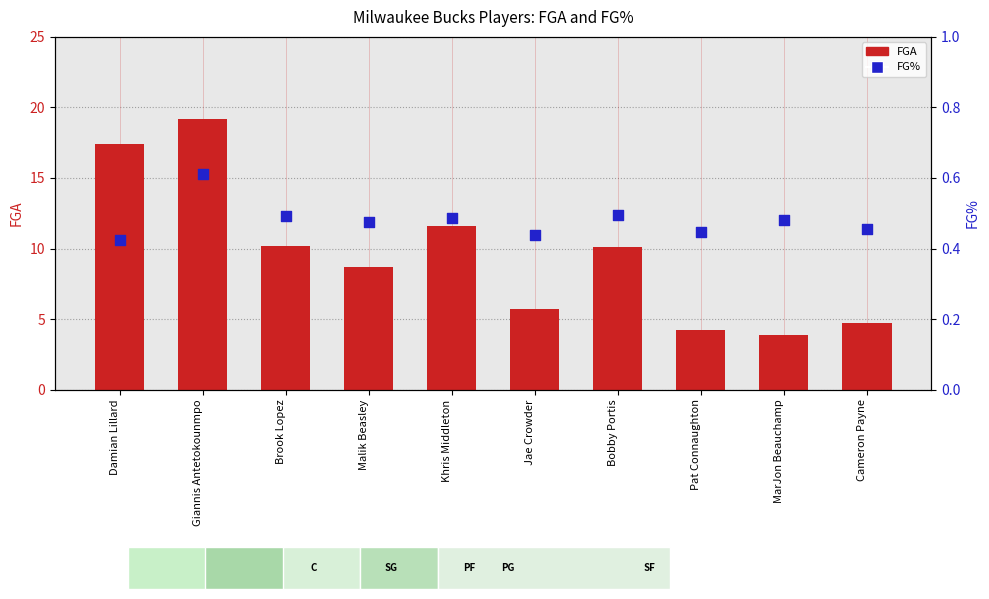

Which series has the largest Y range (max minus min)?

FGA